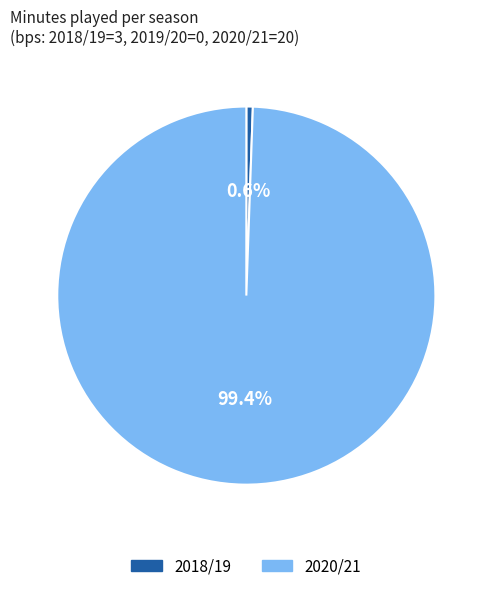

Which category has the biggest portion of the pie?

2020/21